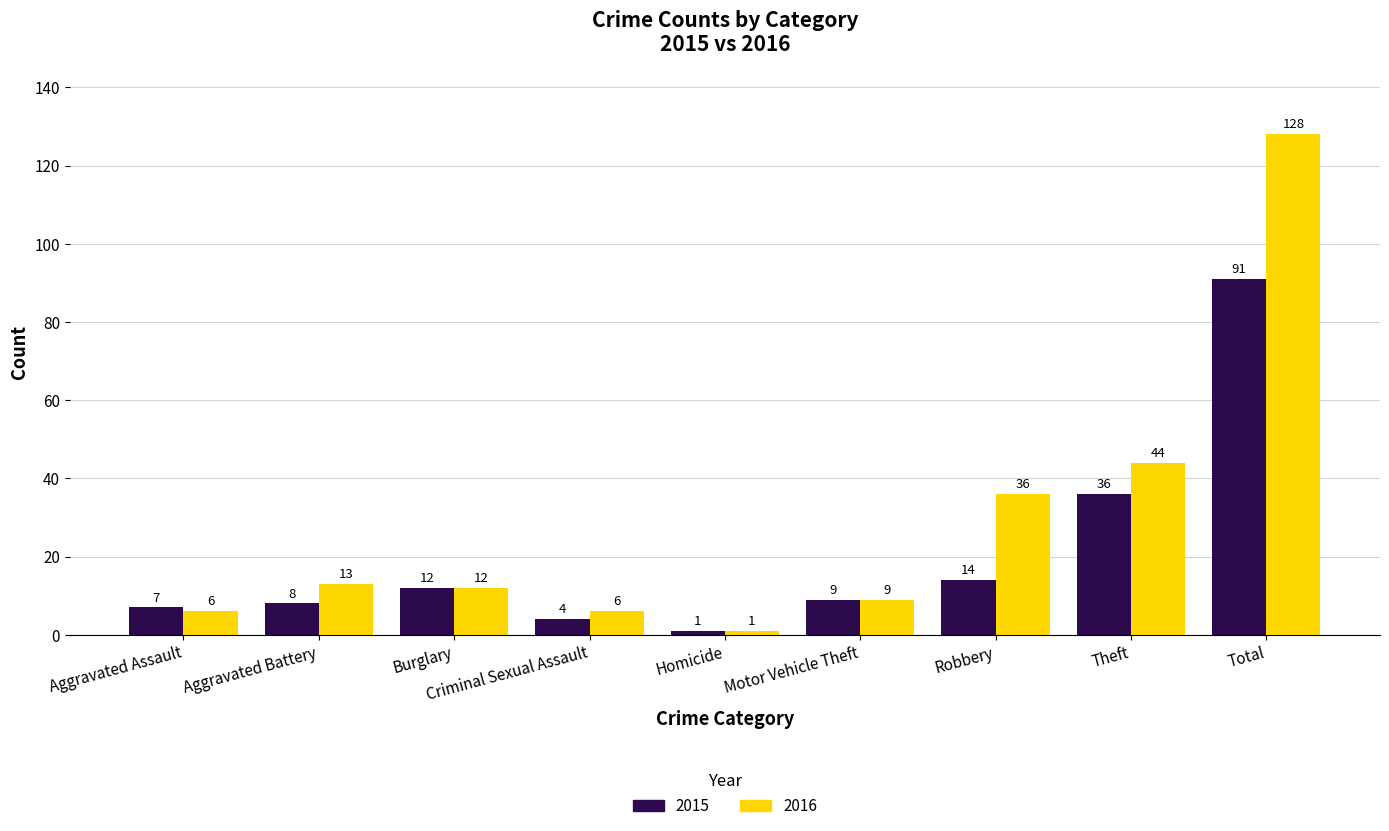

At which category is the sum across all series the highest?

Total